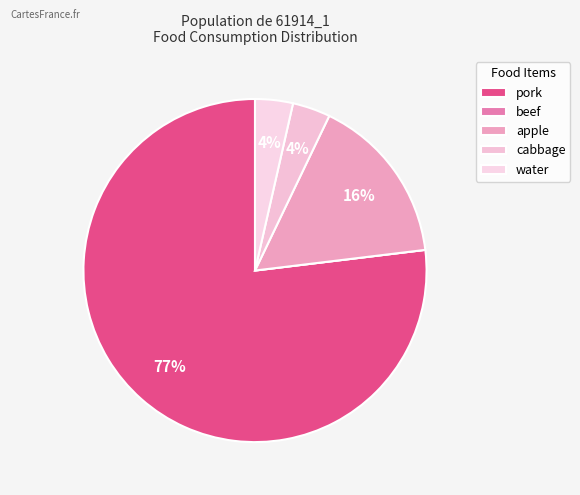

Which category has the biggest portion of the pie?

pork